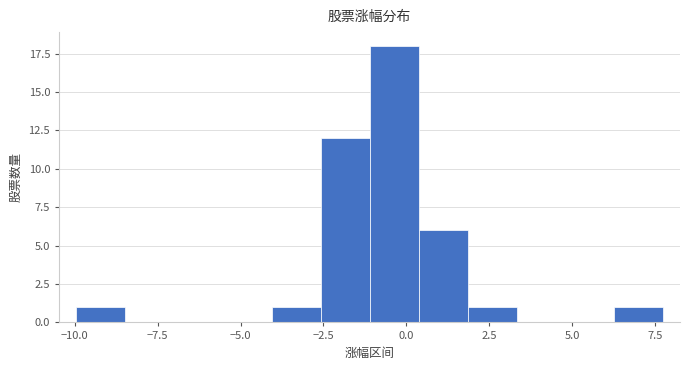

Read against the x-axis, roughly where is the centre of the tallest bar?

-0.5